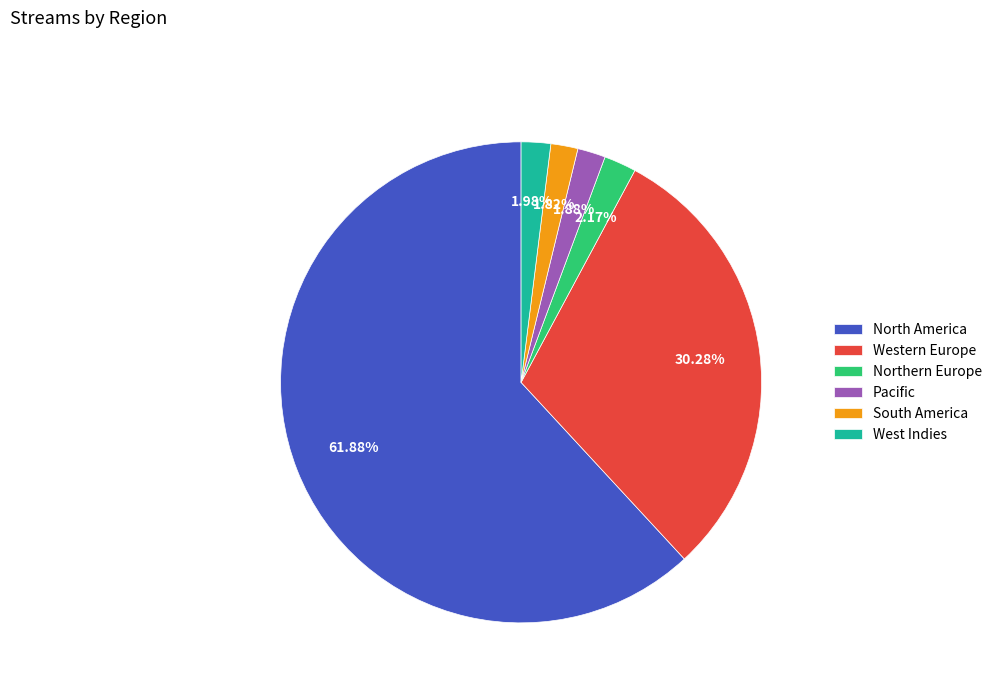

Is Northern Europe the majority of the pie?

No